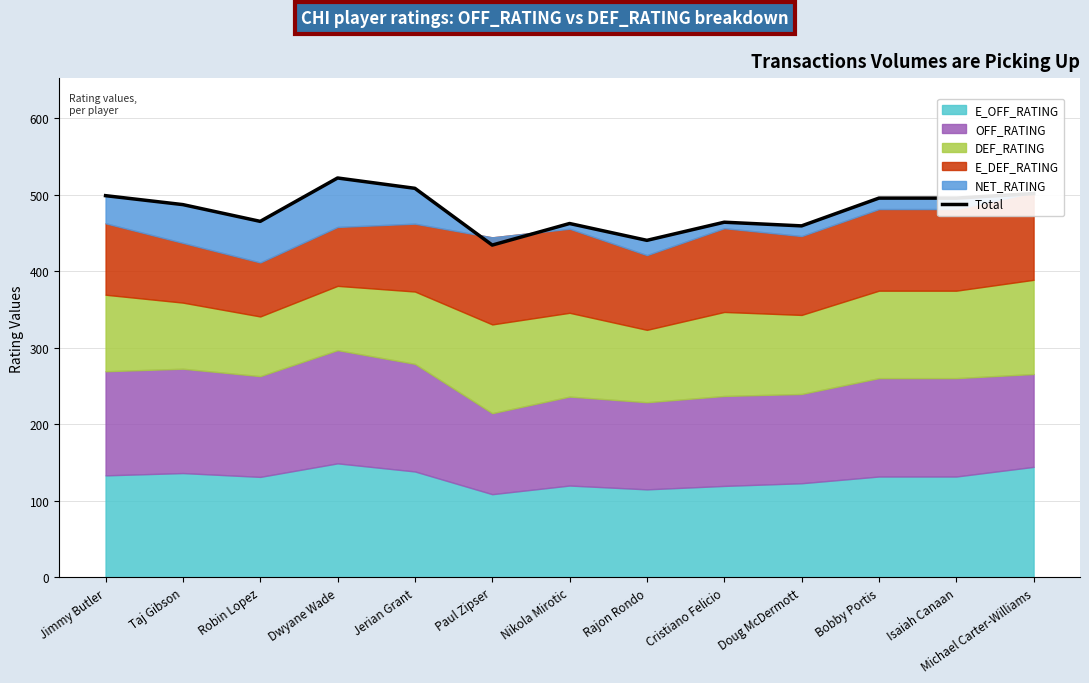

The value at Bobby Portis is 683.1. True or false?

False